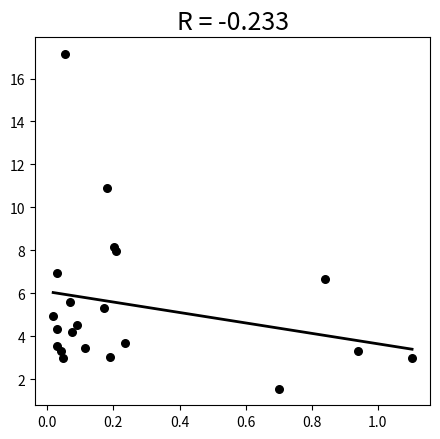

What Y value in the scatter plot is closest to 9?

8.2